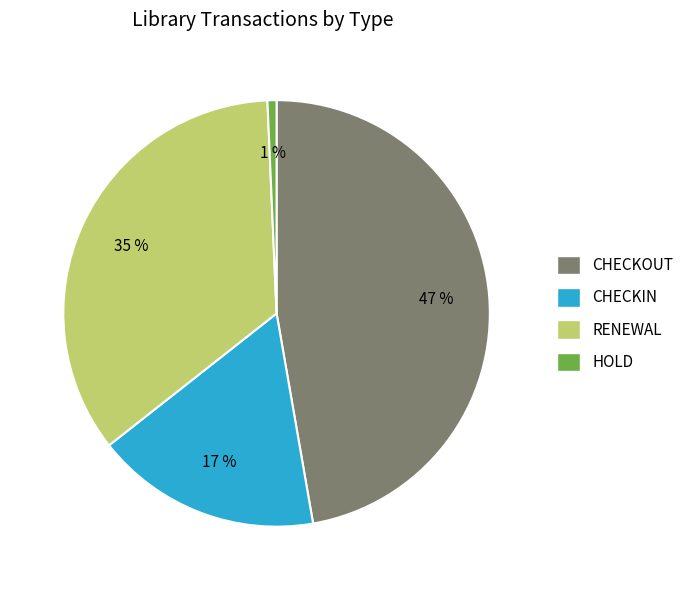

Do RENEWAL and HOLD together represent more than half of the pie?

No